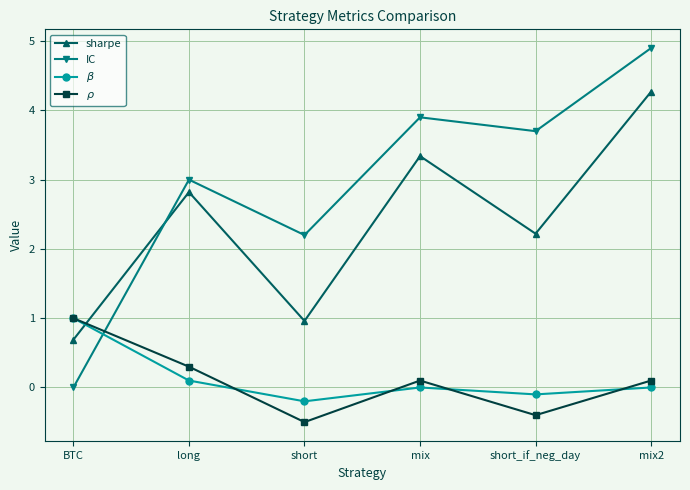

How many values in the sharpe series are below 2?

2